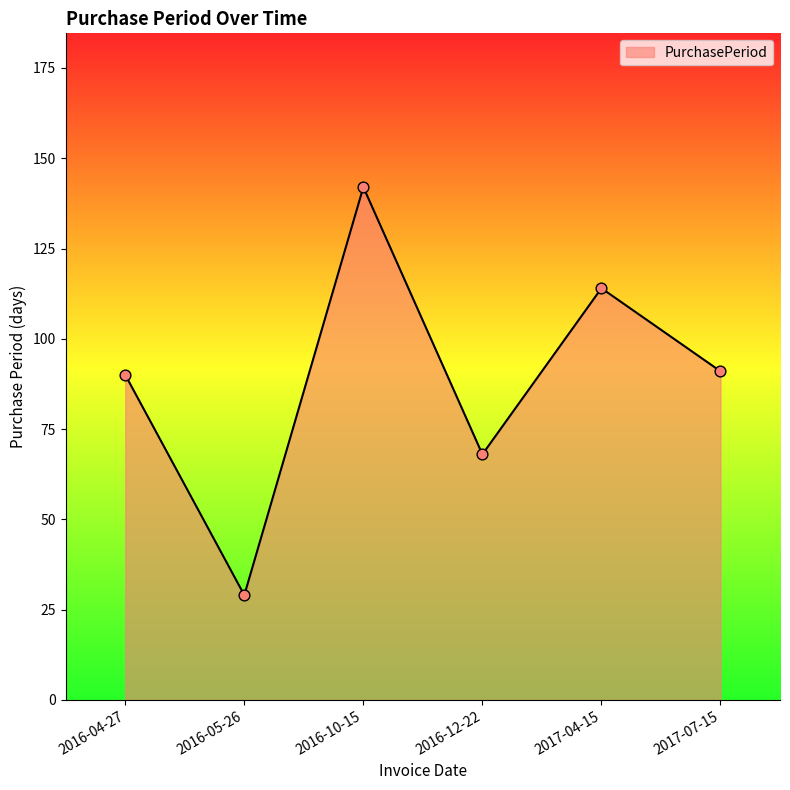

What is the ratio of the value at 2016-05-26 to the value at 2017-07-15?

0.3